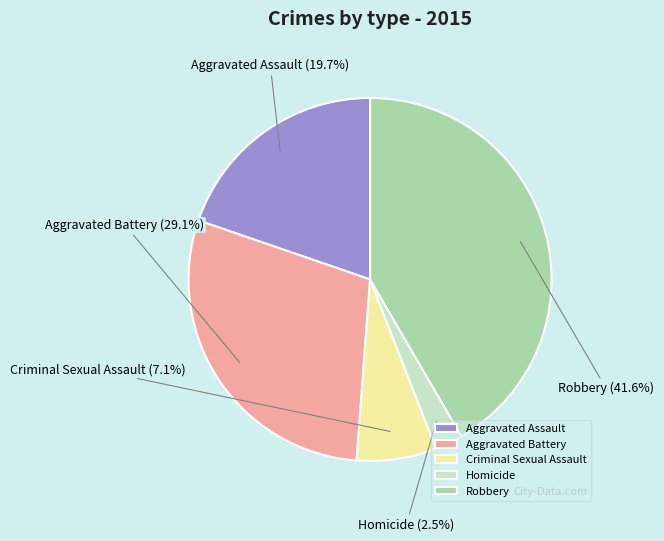

Does any single category account for the majority?

No